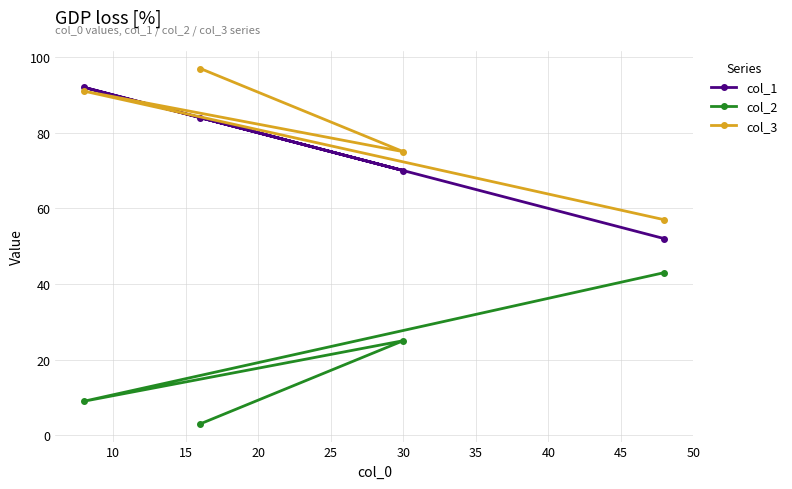

Which series has the largest total across all categories?

col_3